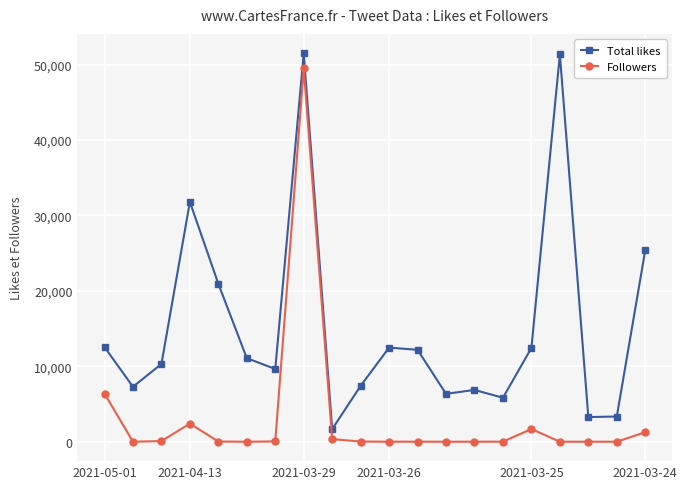

What is the highest value of the Followers series?

49509